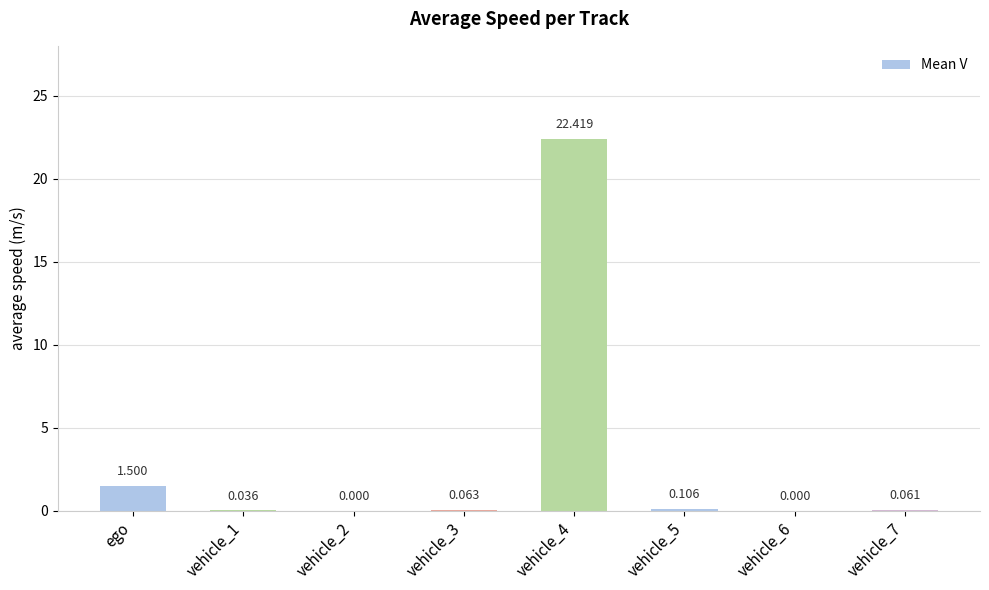

The chart shows a value of 2.4 at ego. True or false?

False